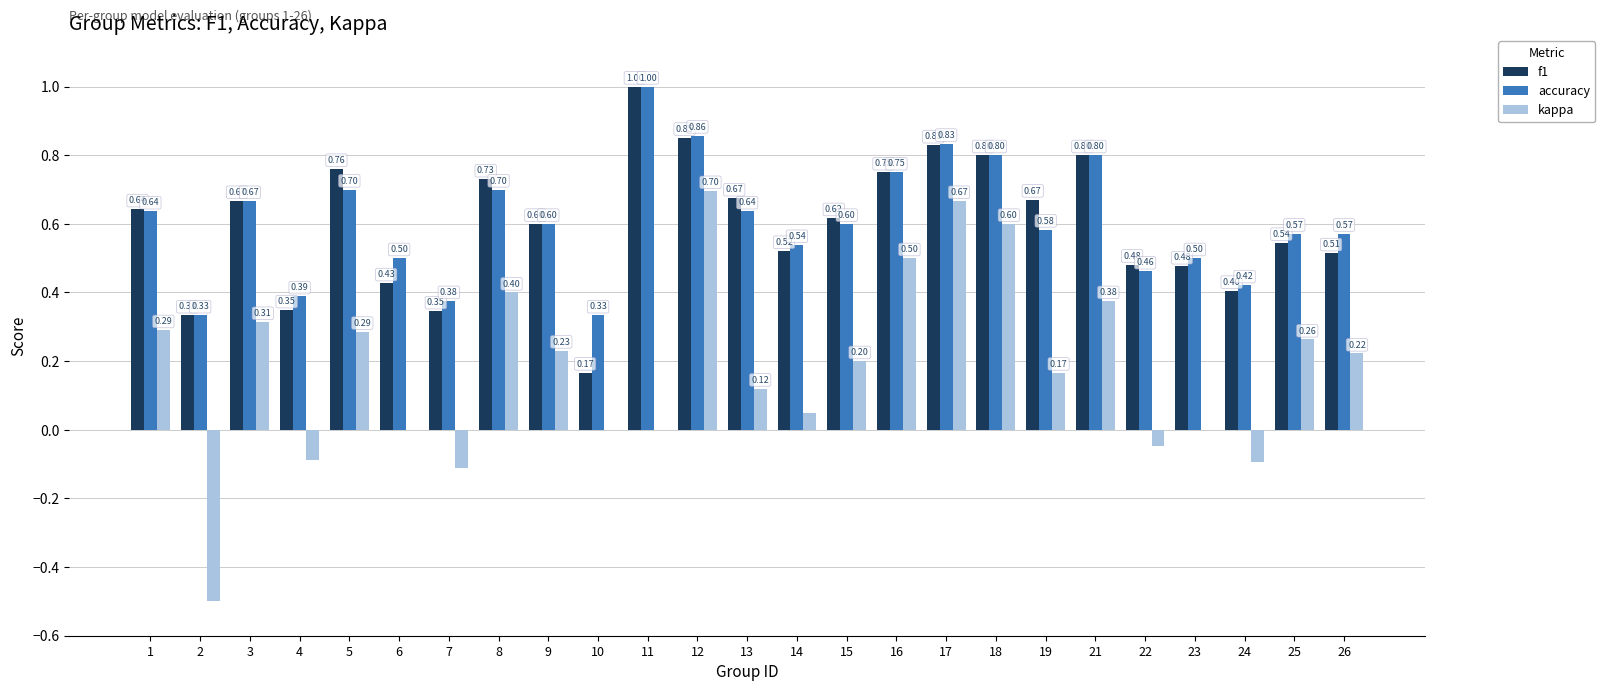

Between 5 and 16, which series saw the biggest shift?

kappa